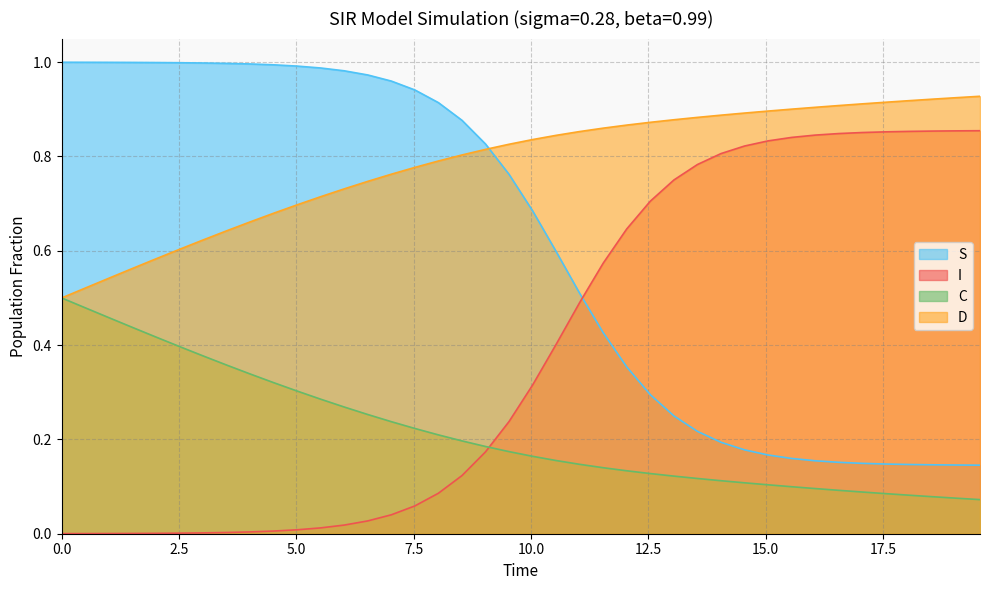

True or false: C and D intersect in this chart.

False